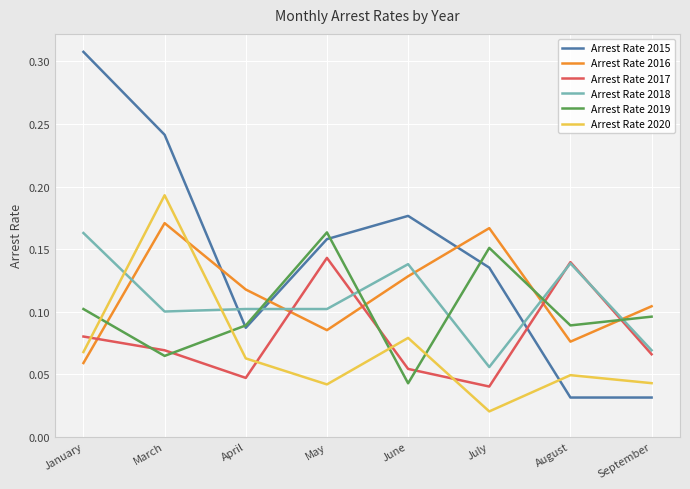

Between April and June, which series saw the biggest shift?

Arrest Rate 2015